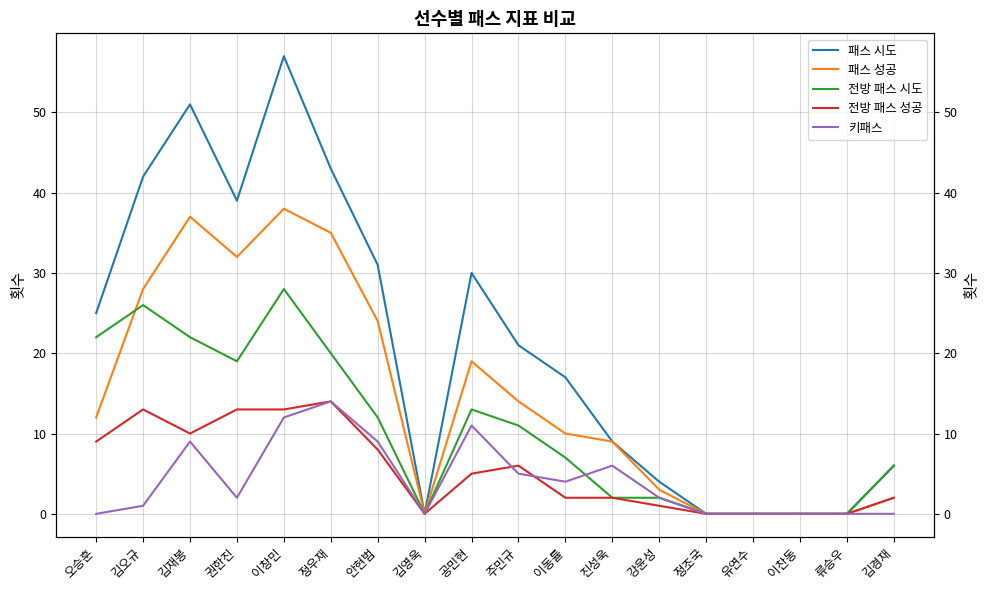

True or false: 패스 성공 has a value of 2 at 김경재.

True